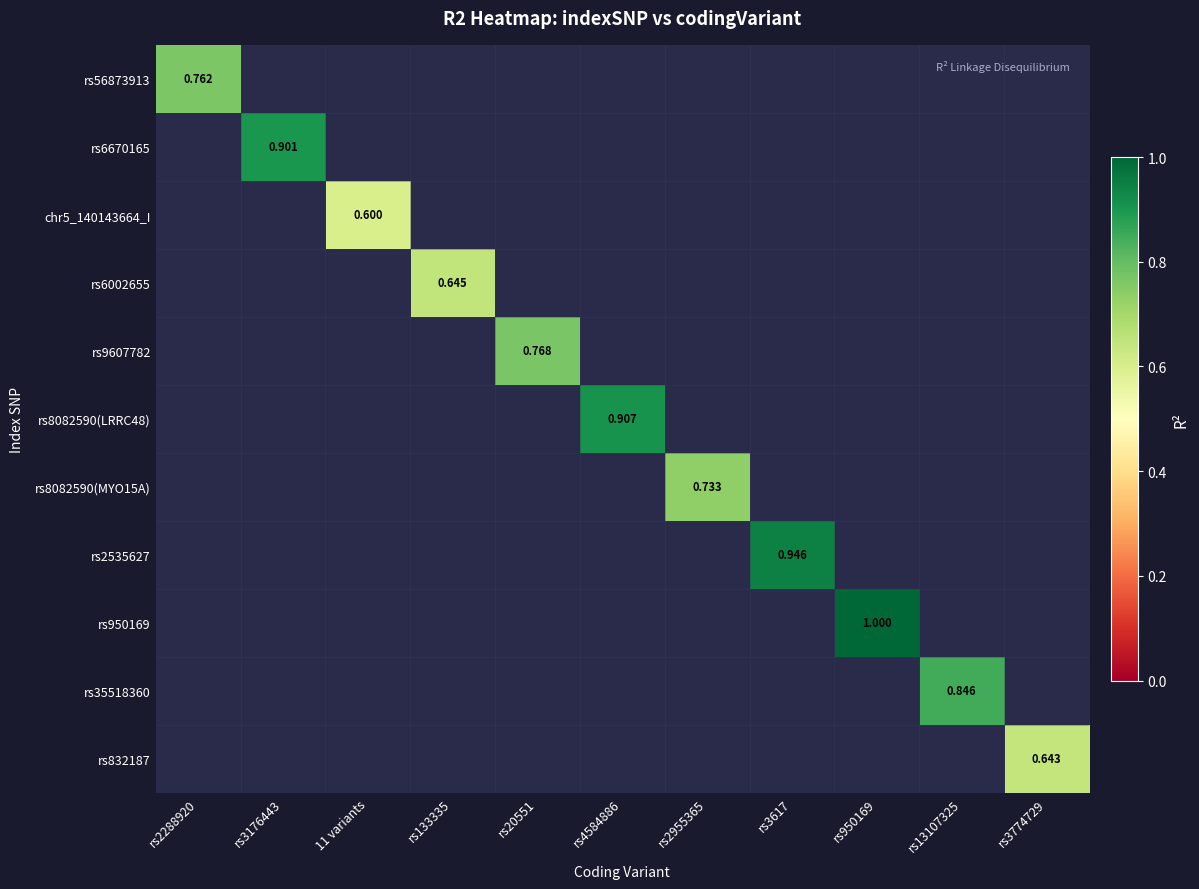

Rank the series by their maximum value, from lowest to highest.

chr5_140143664_I, rs832187, rs6002655, rs8082590(MYO15A), rs56873913, rs9607782, rs35518360, rs6670165, rs8082590(LRRC48), rs2535627, rs950169